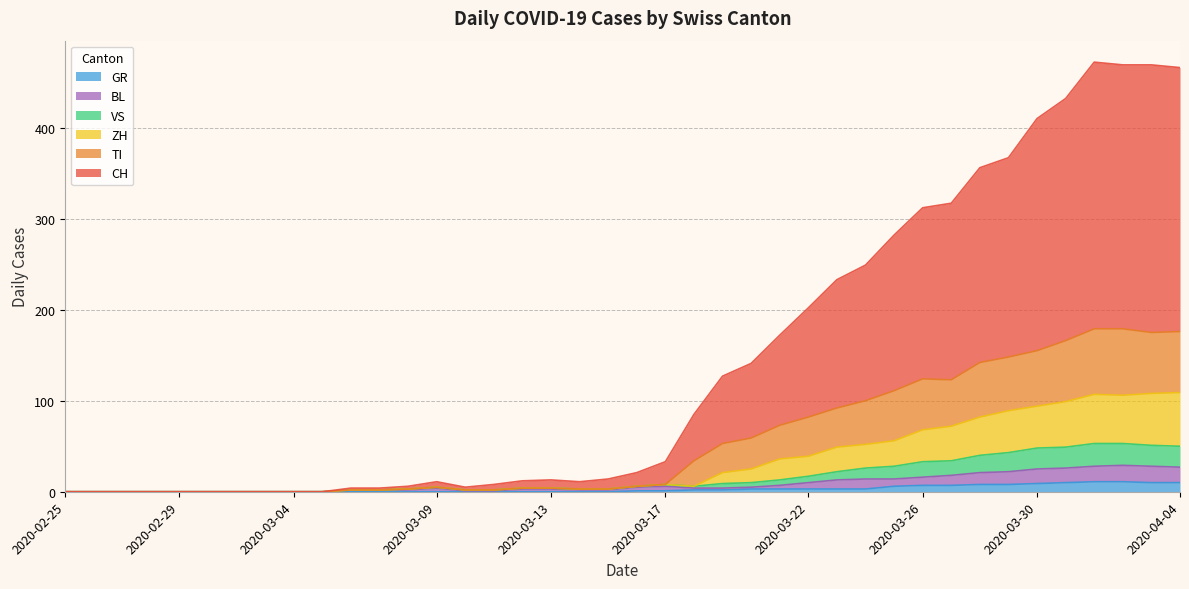

Which label corresponds to the smallest value in the chart?

2020-02-25